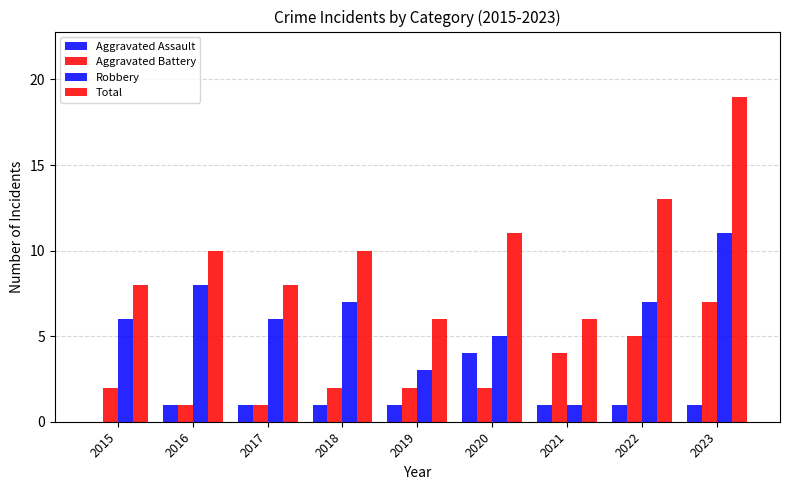

Count the number of data series in this chart.

4